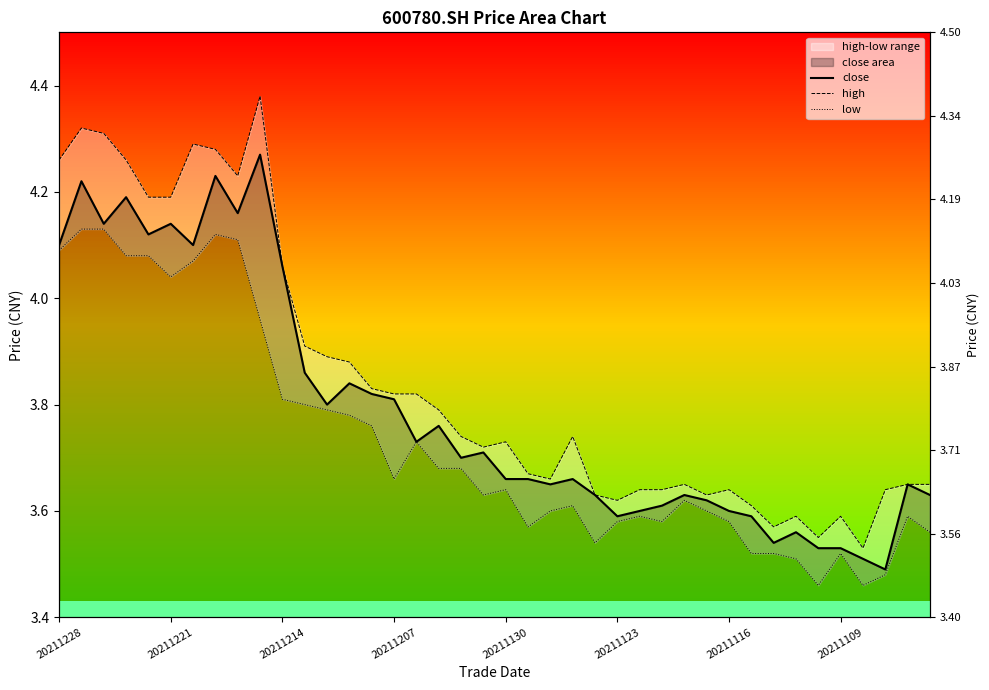

What is the label of the 17th point from the left?

16